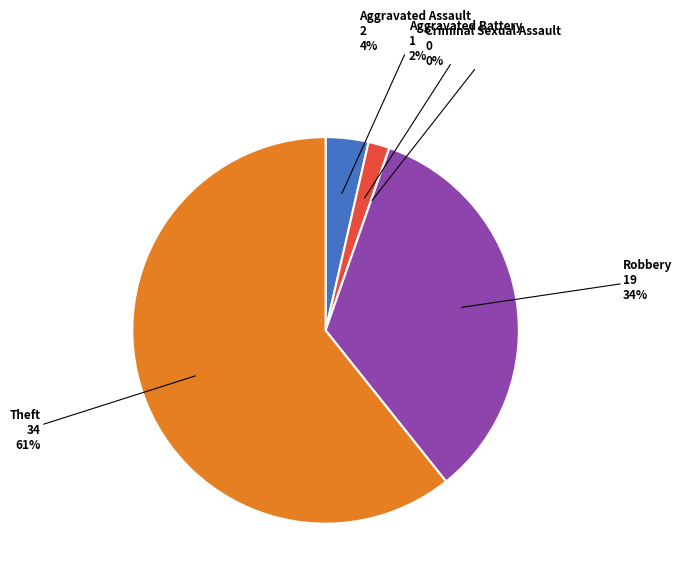

How many segments does this pie chart have?

5